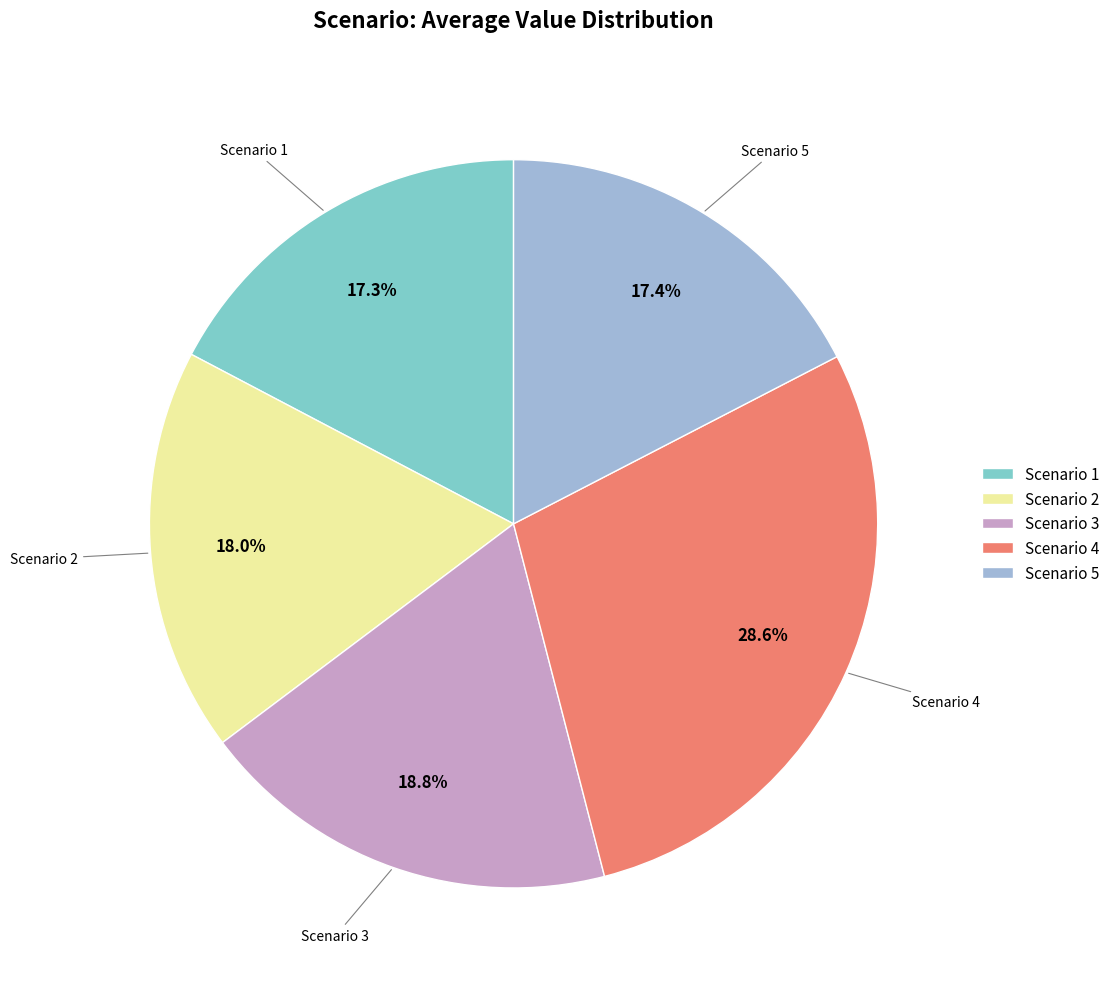

Count the number of slices in the pie.

5